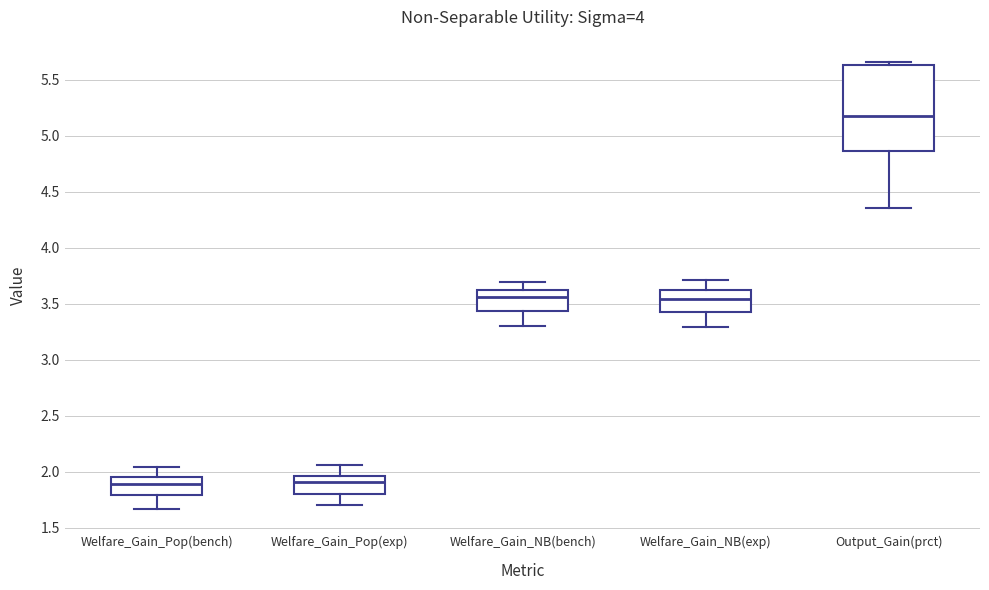

Where does the lower whisker of the box for Output_Gain(prct) end on the y-axis? The values are not printed on the chart, so give them approximately, as read against the axis.

4.35